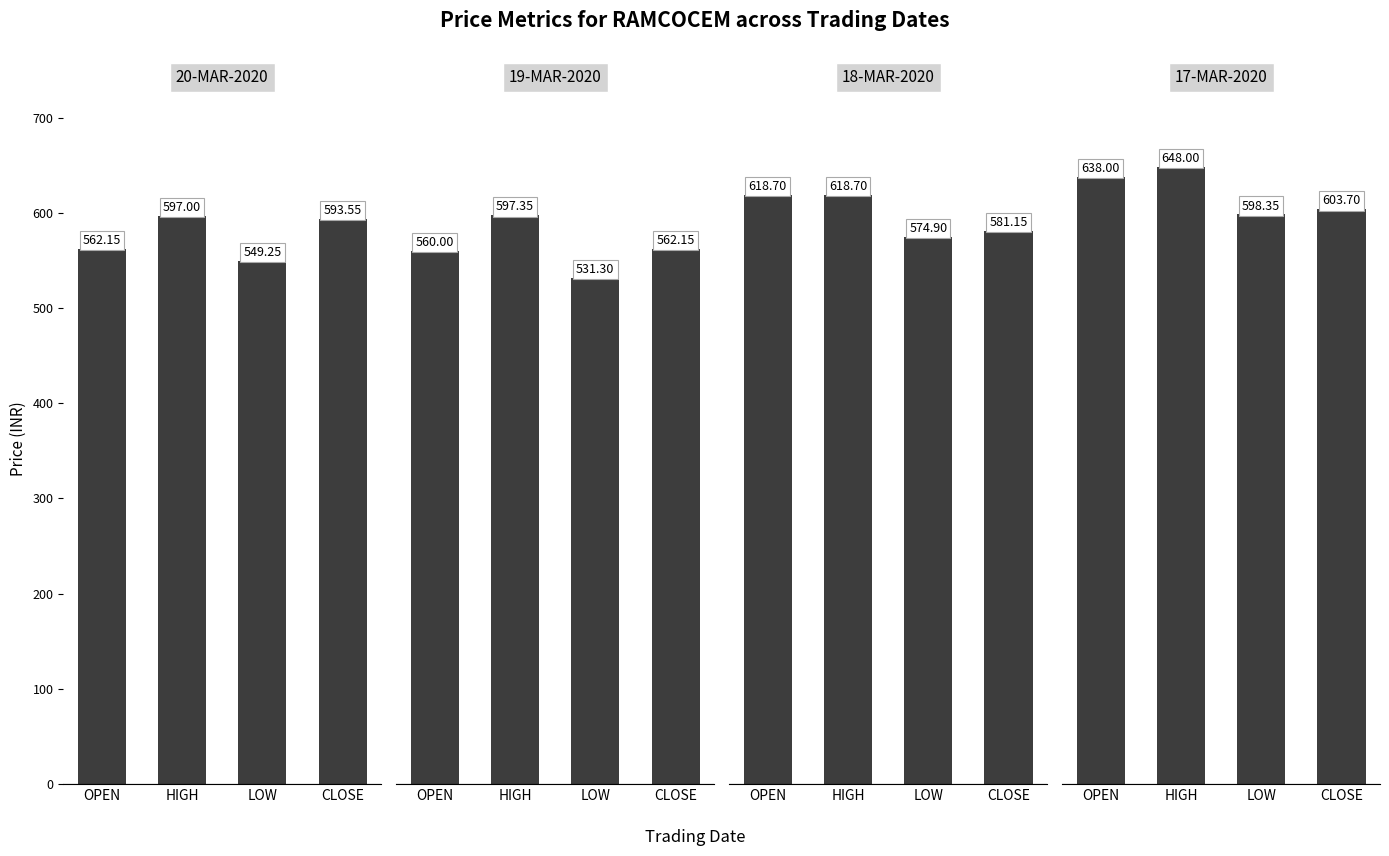

Is the value of 17-MAR-2020 at LOW greater than the value of 18-MAR-2020 at OPEN?

No